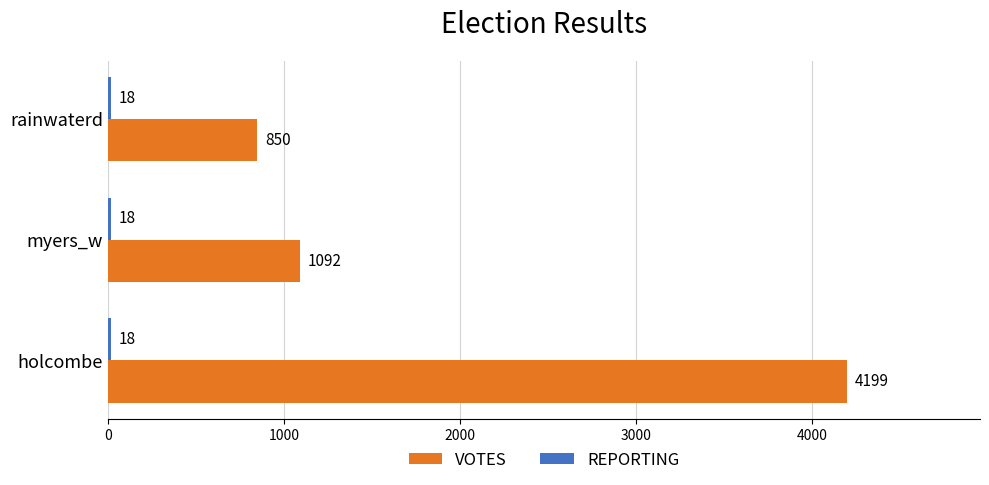

Rank the categories by VOTES value from highest to lowest.

holcombe, myers_w, rainwaterd